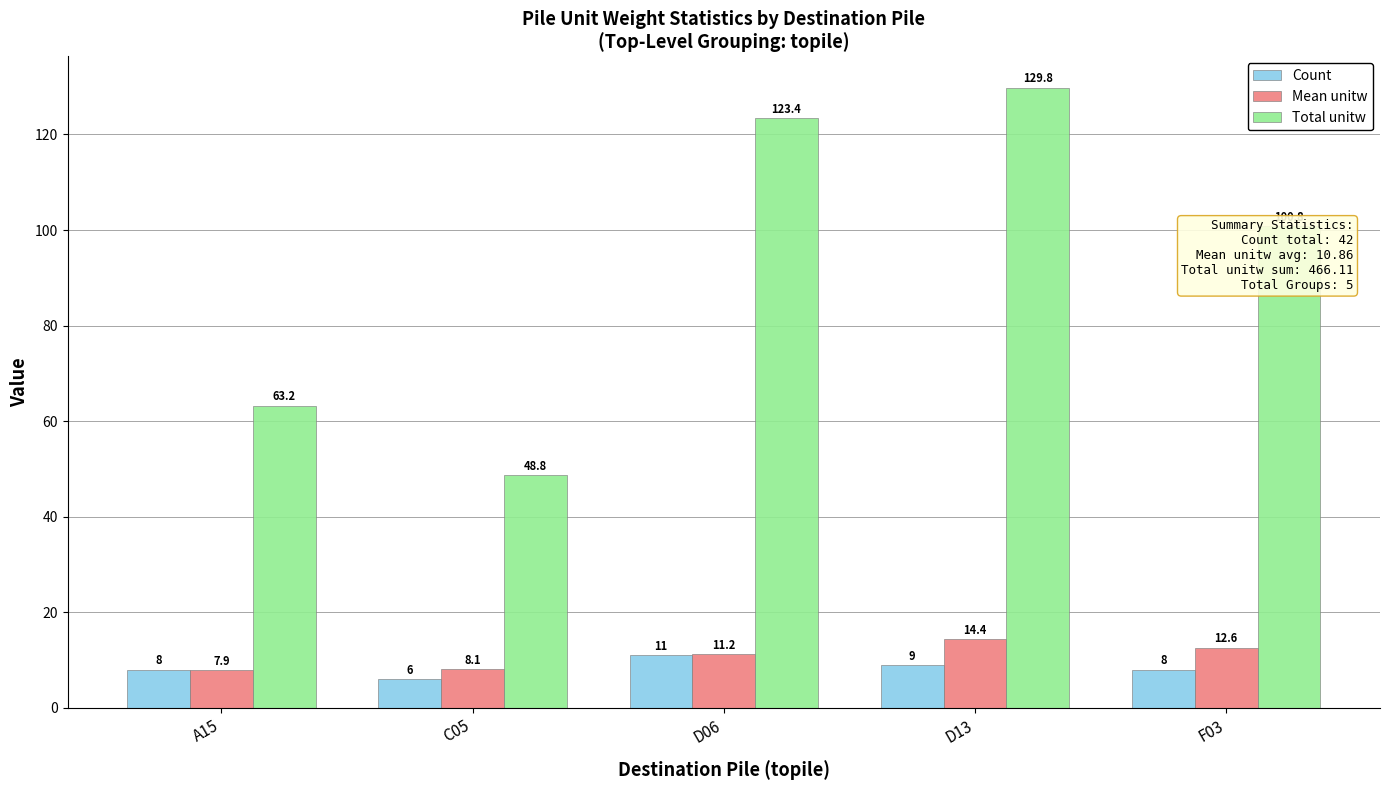

Rank the series at C05 from lowest to highest value.

Count, Mean unitw, Total unitw